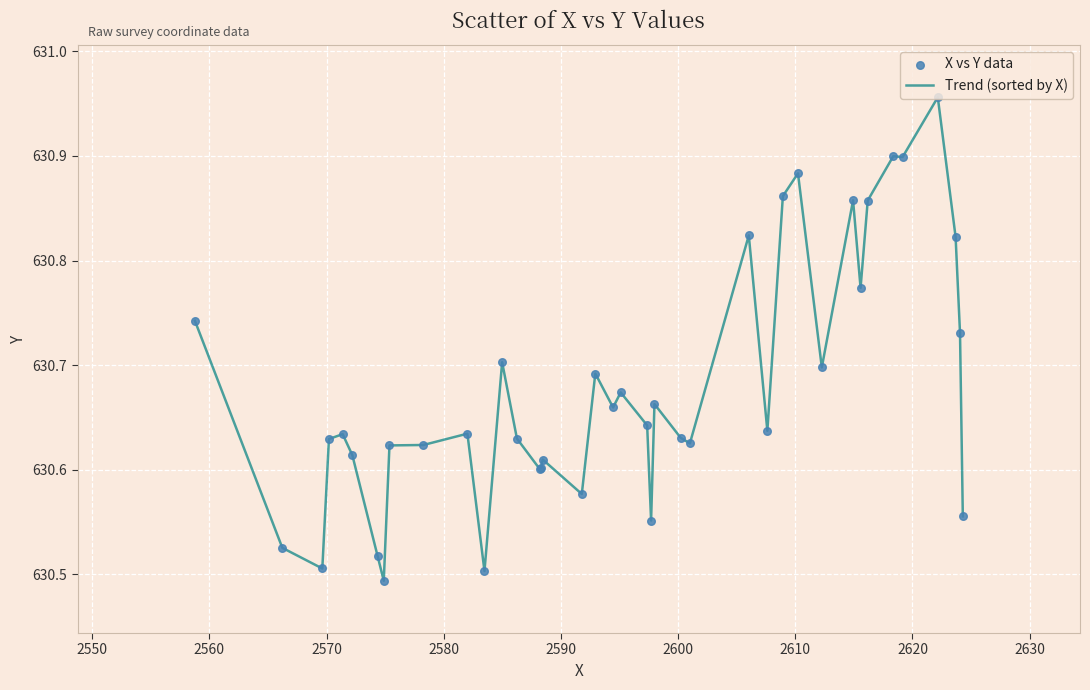

What is the difference between the maximum and minimum values?

0.5